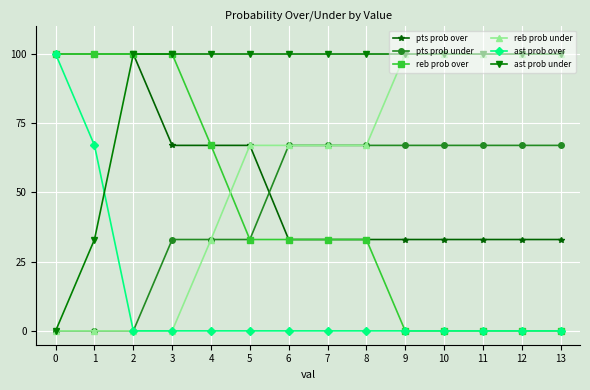

What is the value of the pts prob under point at the 12th from the left?

67